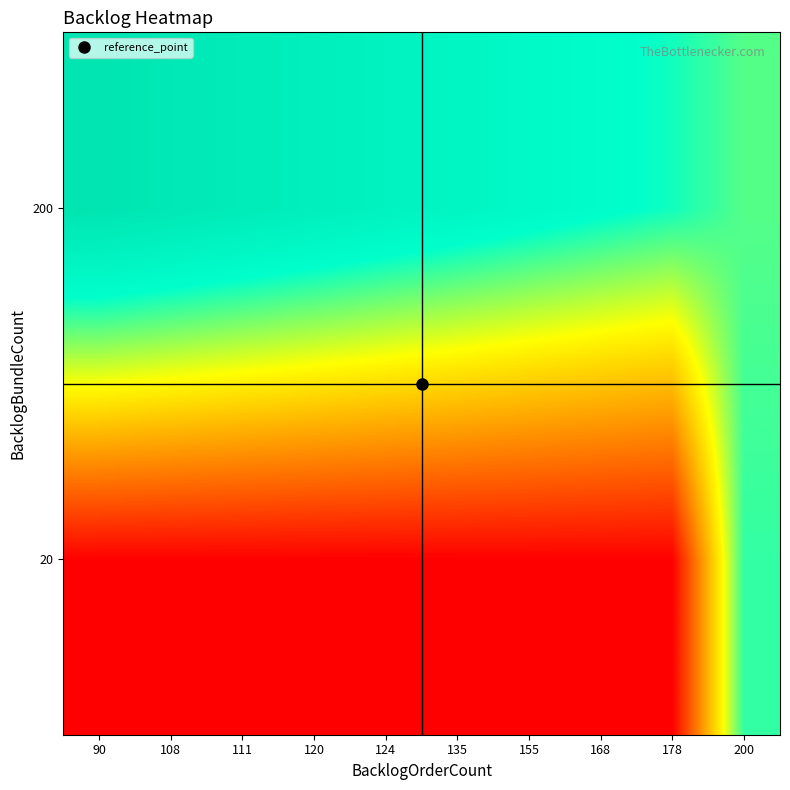

List the series in order of their peak value, highest first.

200, 20